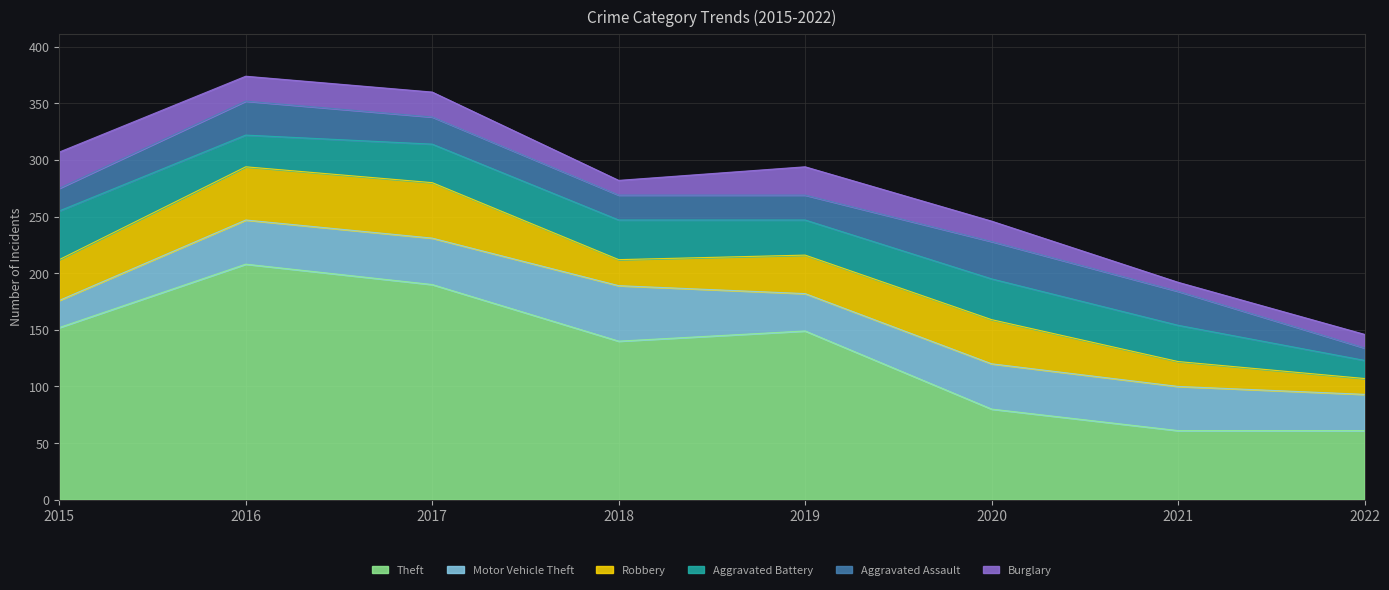

In Motor Vehicle Theft, how many points are higher than both neighbors (excluding endpoints)?

2